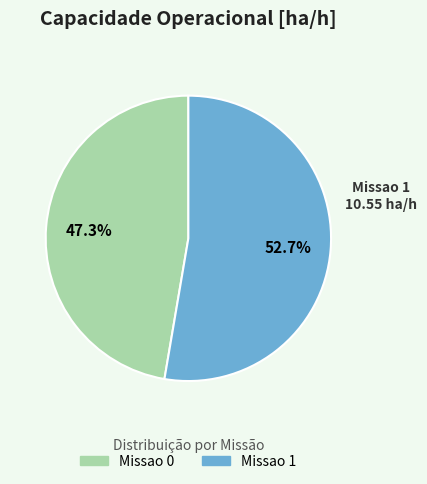

Rank the categories by value from lowest to highest.

Missao 0, Missao 1